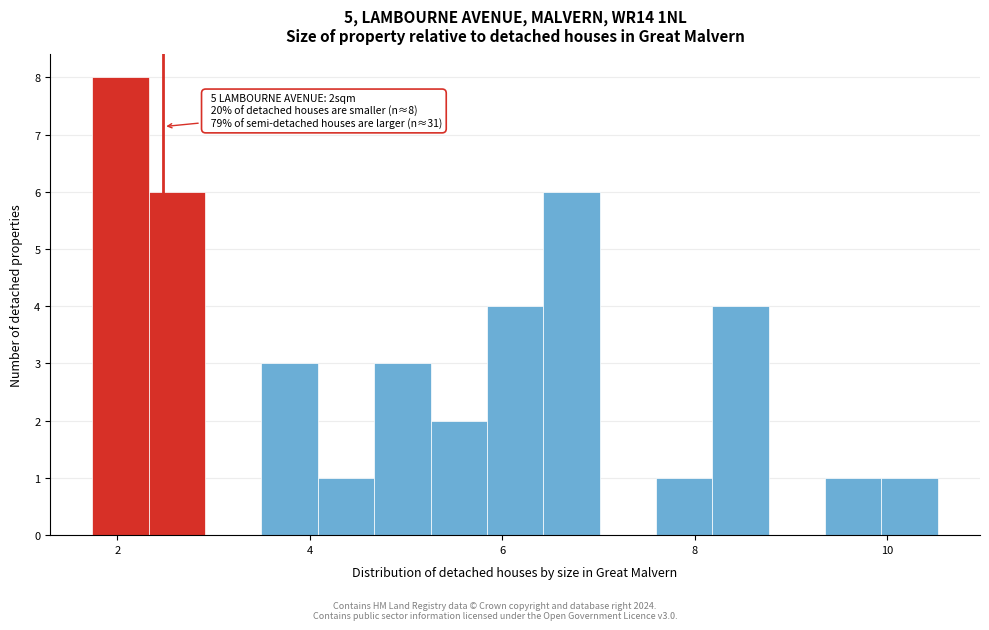

Read against the x-axis, roughly where is the centre of the tallest bar?

2.0